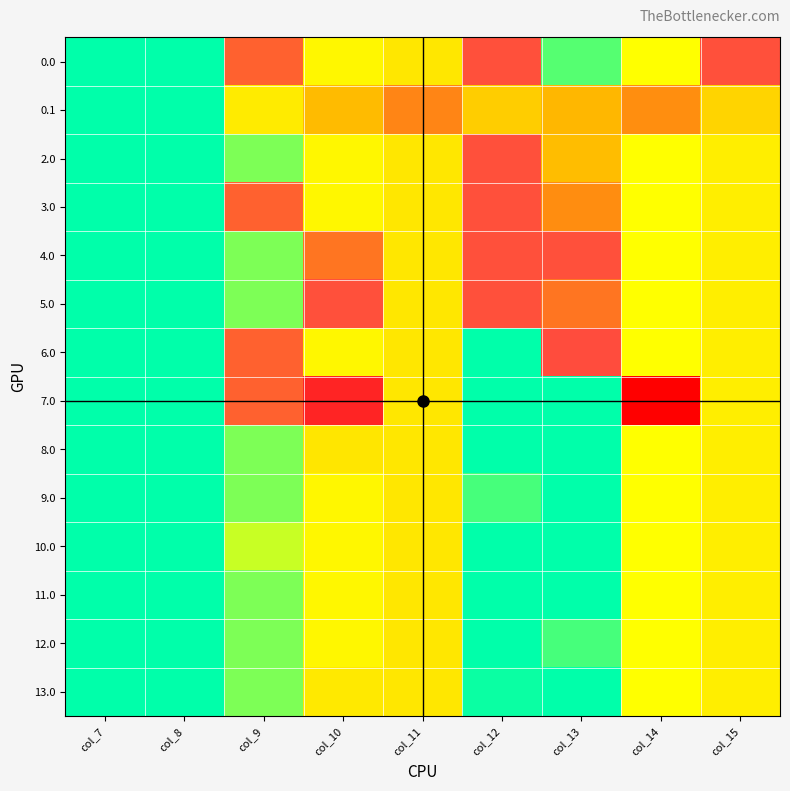

Reading left to right, what are all the values shown in this chart?

0.0: col_7=0.0	col_8=0.0	col_9=502.1	col_10=160.1	col_11=198.6	col_12=536.0	col_13=47.9	col_14=141.8	col_15=536.0
0.1: col_7=0.0	col_8=0.0	col_9=188.8	col_10=299.8	col_11=420.3	col_12=257.5	col_13=309.7	col_14=401.6	col_15=242.2
2.0: col_7=0.0	col_8=0.0	col_9=71.8	col_10=160.1	col_11=198.6	col_12=536.0	col_13=297.6	col_14=141.8	col_15=180.7
3.0: col_7=0.0	col_8=0.0	col_9=502.1	col_10=160.1	col_11=198.6	col_12=536.0	col_13=403.2	col_14=141.8	col_15=180.7
4.0: col_7=0.0	col_8=0.0	col_9=71.8	col_10=457.6	col_11=198.6	col_12=536.0	col_13=536.0	col_14=141.8	col_15=180.7
5.0: col_7=0.0	col_8=0.0	col_9=71.8	col_10=536.0	col_11=198.6	col_12=536.0	col_13=457.6	col_14=141.8	col_15=180.7
6.0: col_7=0.0	col_8=0.0	col_9=502.1	col_10=160.1	col_11=198.6	col_12=0.0	col_13=546.4	col_14=141.8	col_15=180.7
7.0: col_7=0.0	col_8=0.0	col_9=502.1	col_10=632.2	col_11=198.6	col_12=0.0	col_13=0.0	col_14=707.0	col_15=180.7
8.0: col_7=0.0	col_8=0.0	col_9=71.8	col_10=199.2	col_11=198.6	col_12=0.0	col_13=0.0	col_14=141.8	col_15=180.7
9.0: col_7=0.0	col_8=0.0	col_9=71.8	col_10=160.1	col_11=198.6	col_12=39.1	col_13=0.0	col_14=141.8	col_15=180.7
10.0: col_7=0.0	col_8=0.0	col_9=110.9	col_10=160.1	col_11=198.6	col_12=0.0	col_13=0.0	col_14=141.8	col_15=180.7
11.0: col_7=0.0	col_8=0.0	col_9=71.8	col_10=160.1	col_11=198.6	col_12=0.0	col_13=0.0	col_14=141.8	col_15=180.7
12.0: col_7=0.0	col_8=0.0	col_9=71.8	col_10=160.1	col_11=198.6	col_12=0.0	col_13=39.1	col_14=141.8	col_15=180.7
13.0: col_7=0.0	col_8=0.0	col_9=71.8	col_10=192.1	col_11=198.6	col_12=7.1	col_13=0.0	col_14=141.8	col_15=180.7